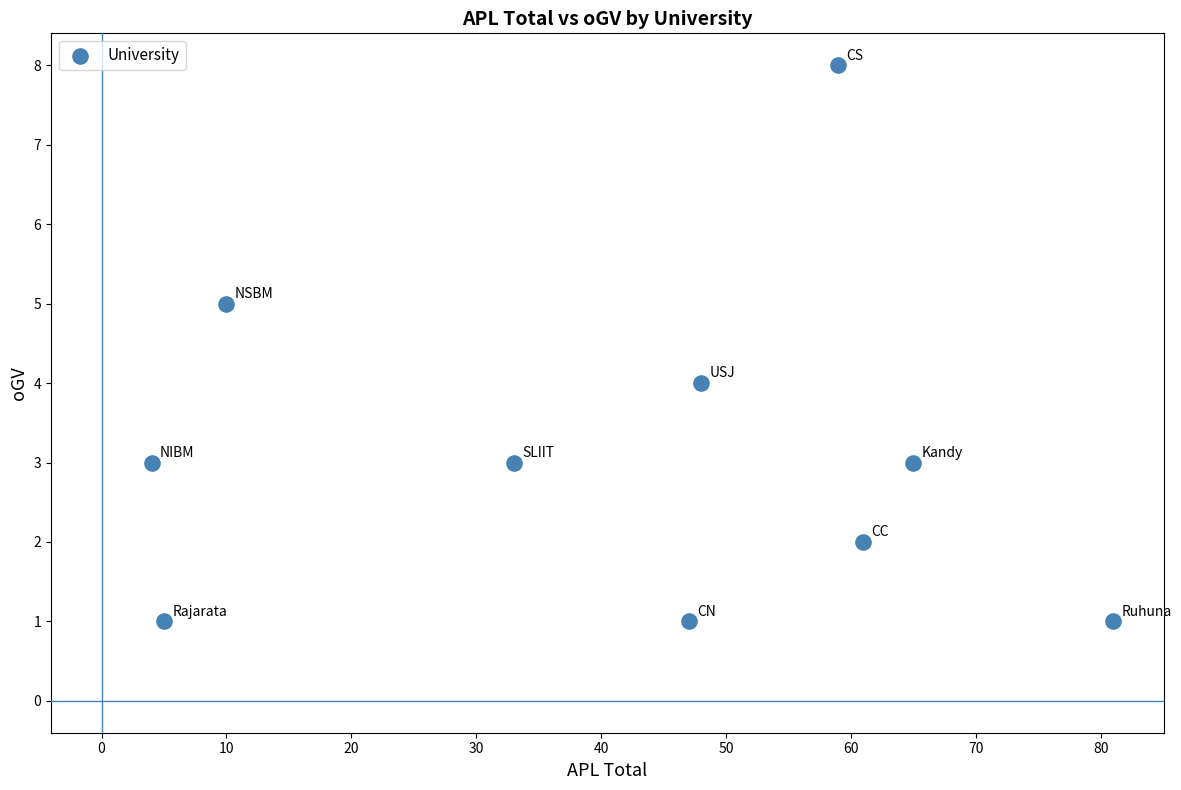

What is the range of Y values (max minus min)?

7